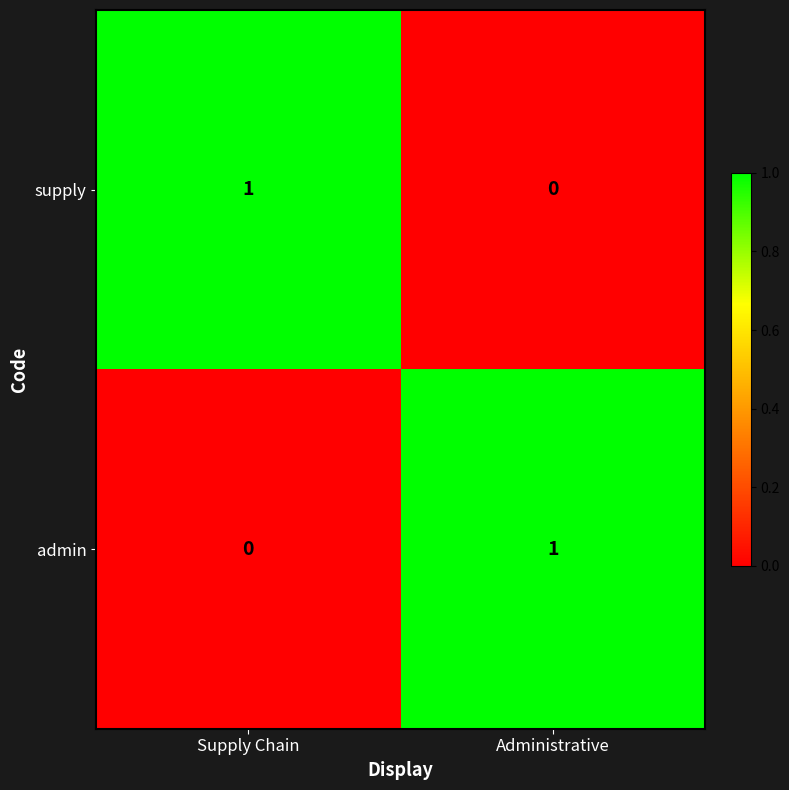

Is the value of supply at Supply Chain greater than the value of admin at Supply Chain?

Yes